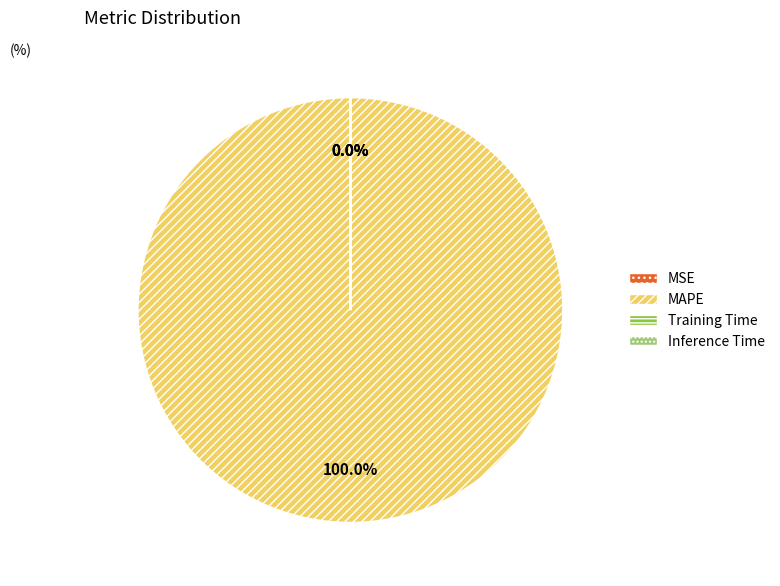

What is the largest slice in the pie chart?

MAPE